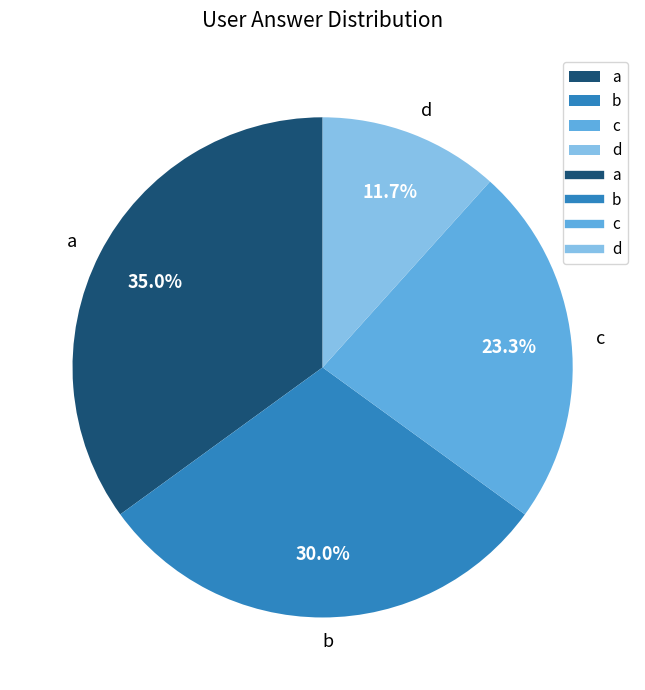

Which category has the smallest portion of the pie?

d